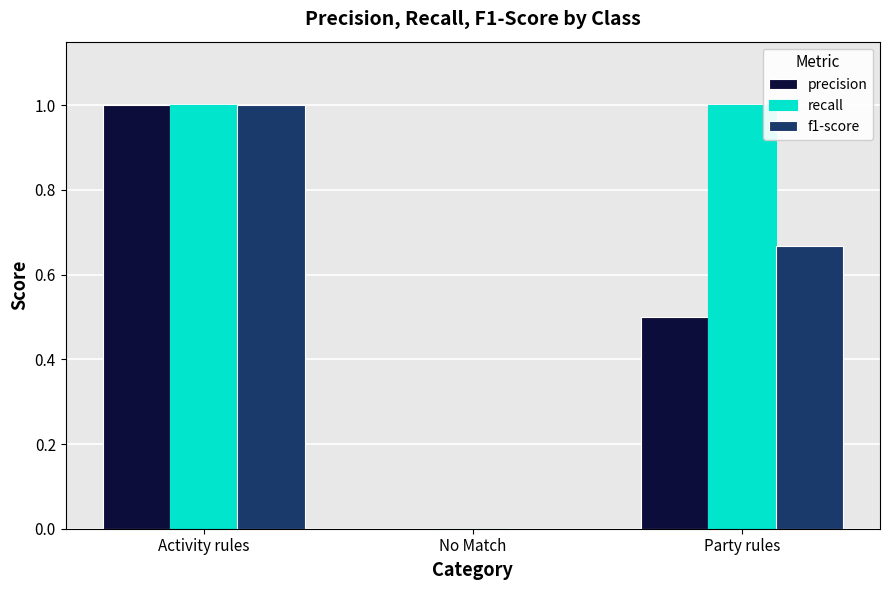

Is it true that precision equals -0.6 at No Match?

False